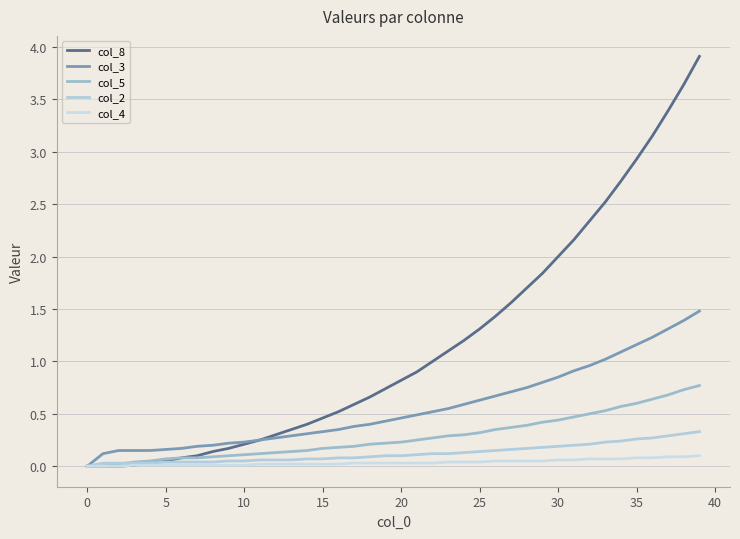

What is the label of the 27th point from the right?

13